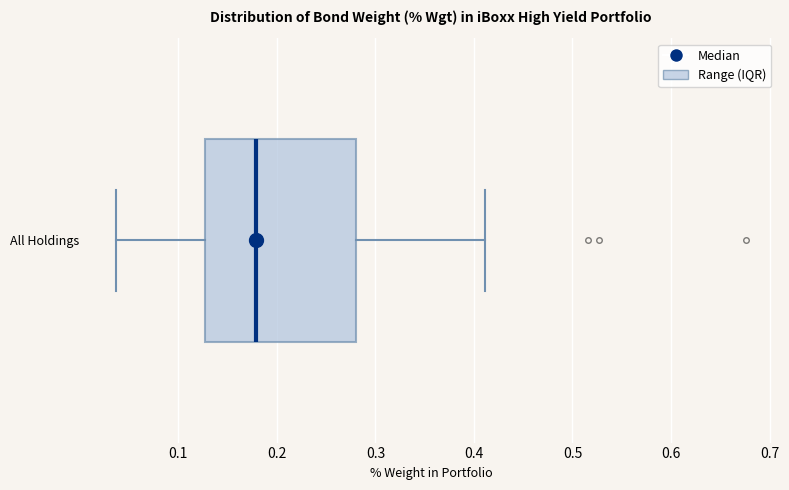

Where is the right edge of the box for All Holdings on the x-axis? The values are not printed on the chart, so give them approximately, as read against the axis.

0.28